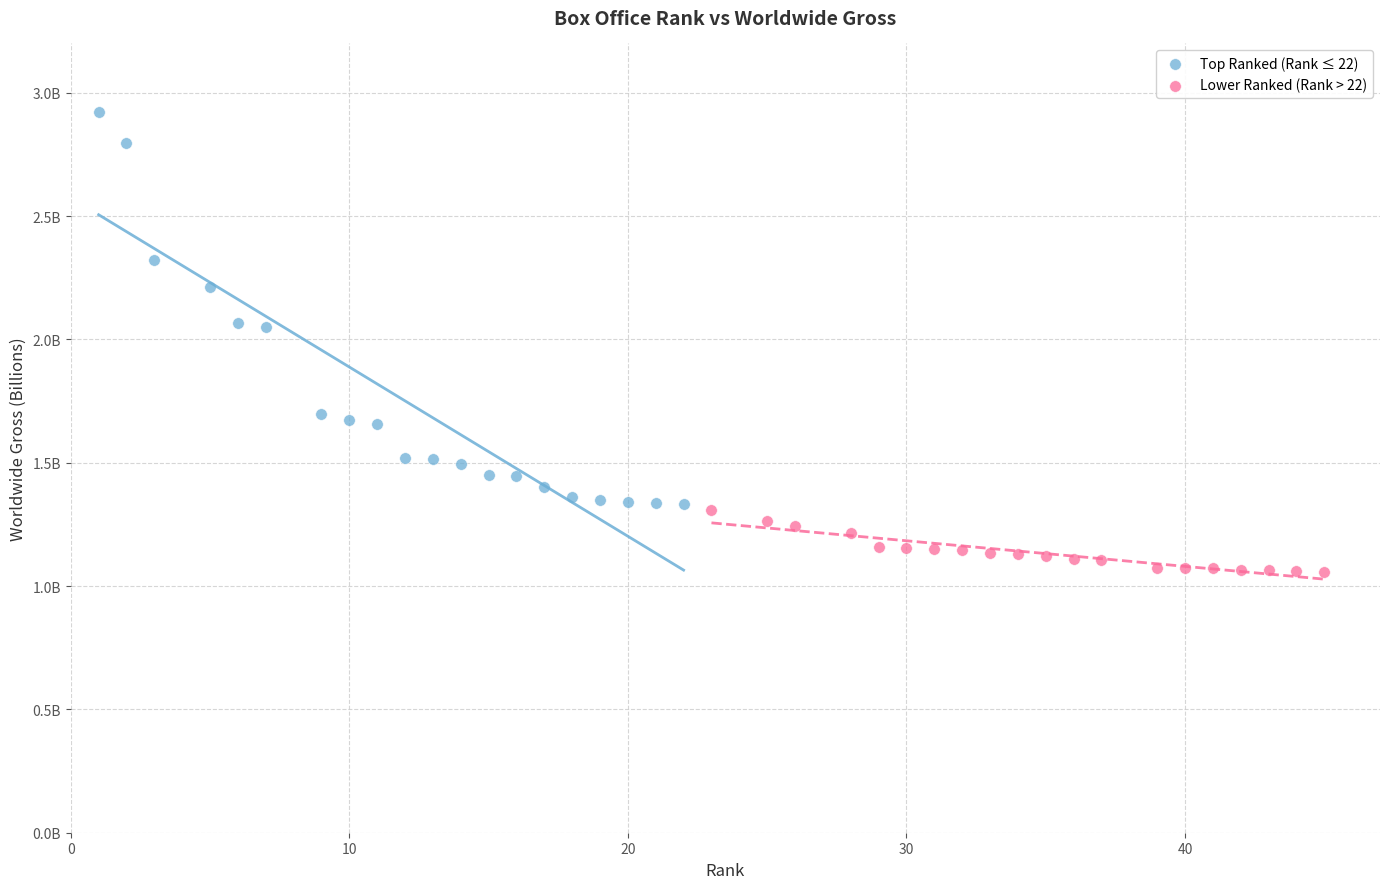

Which series reaches the maximum Y coordinate?

Top Ranked (Rank ≤ 22)